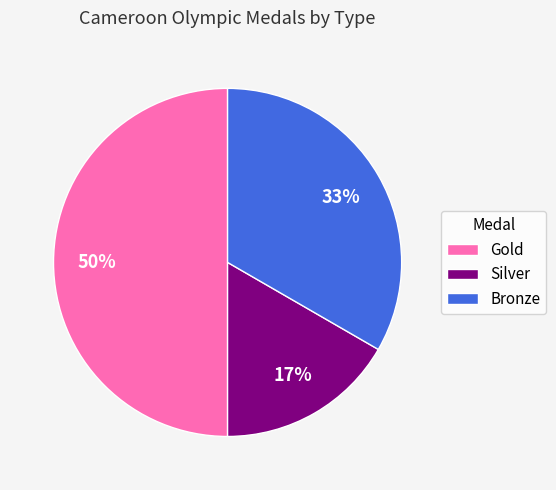

Is it true that Bronze is 25% of the pie?

False